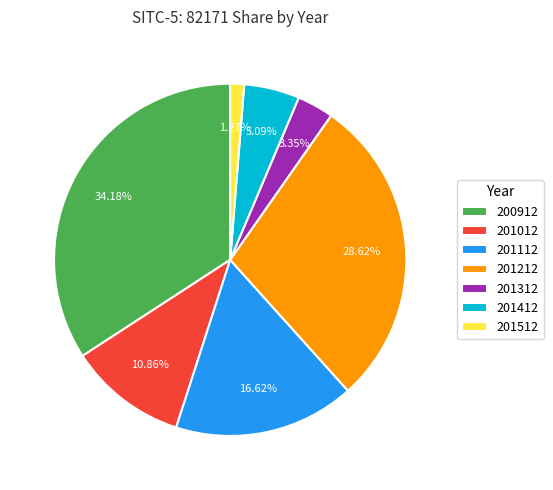

Rank the categories by value from lowest to highest.

201512, 201312, 201412, 201012, 201112, 201212, 200912